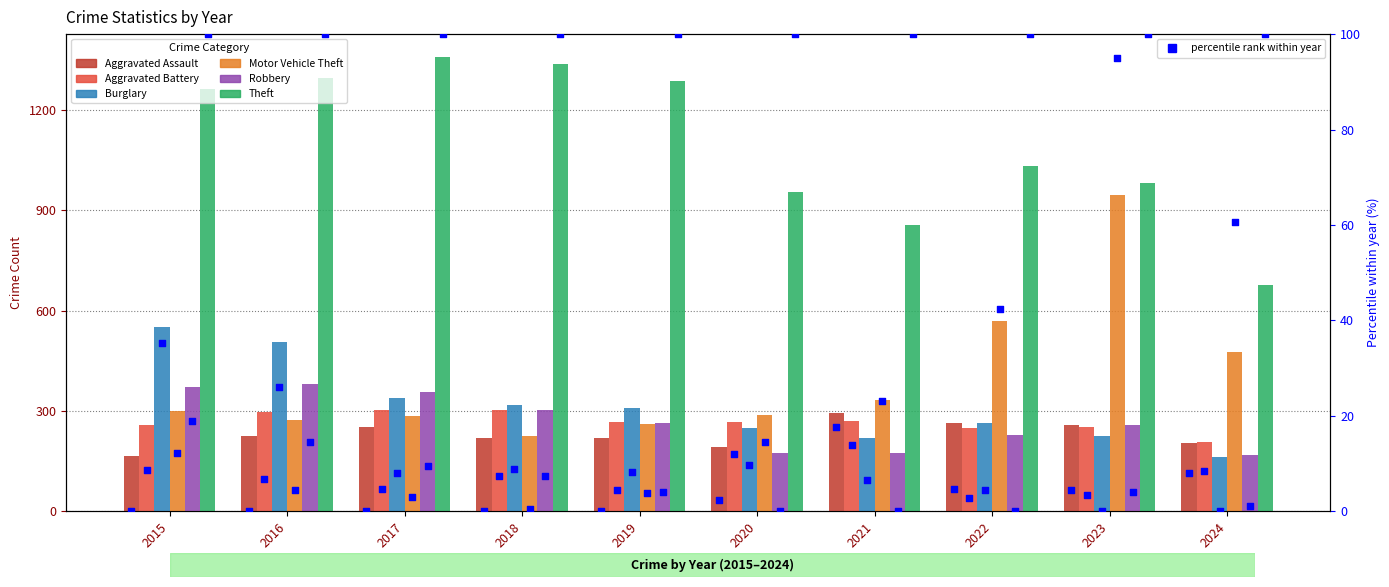

Which series has the largest Y range (max minus min)?

Motor Vehicle Theft